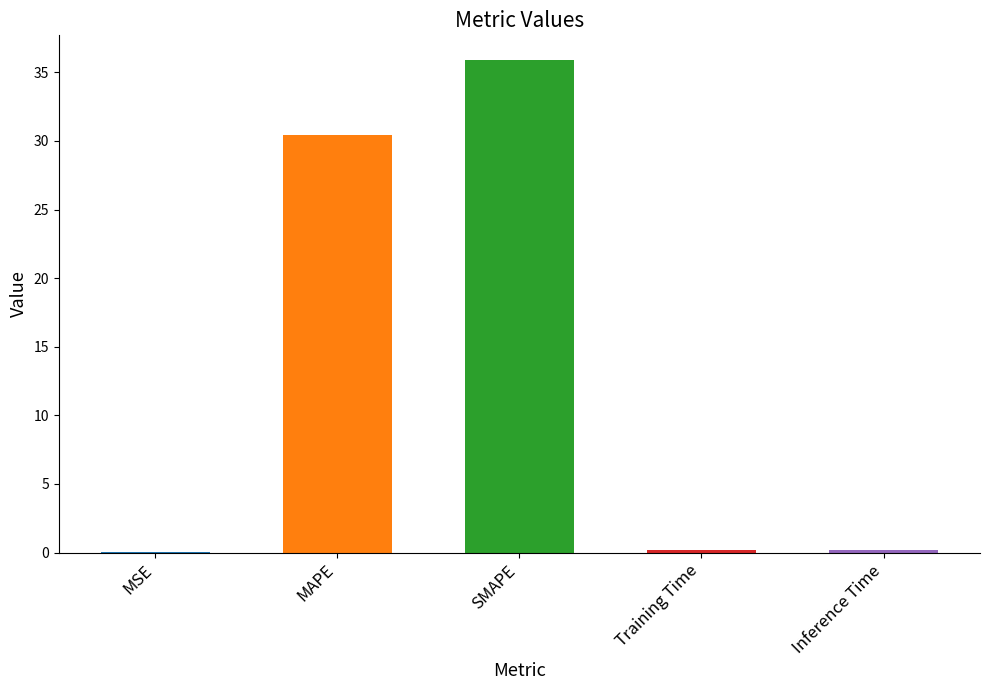

Where is the data nearest to the value 17?

MAPE